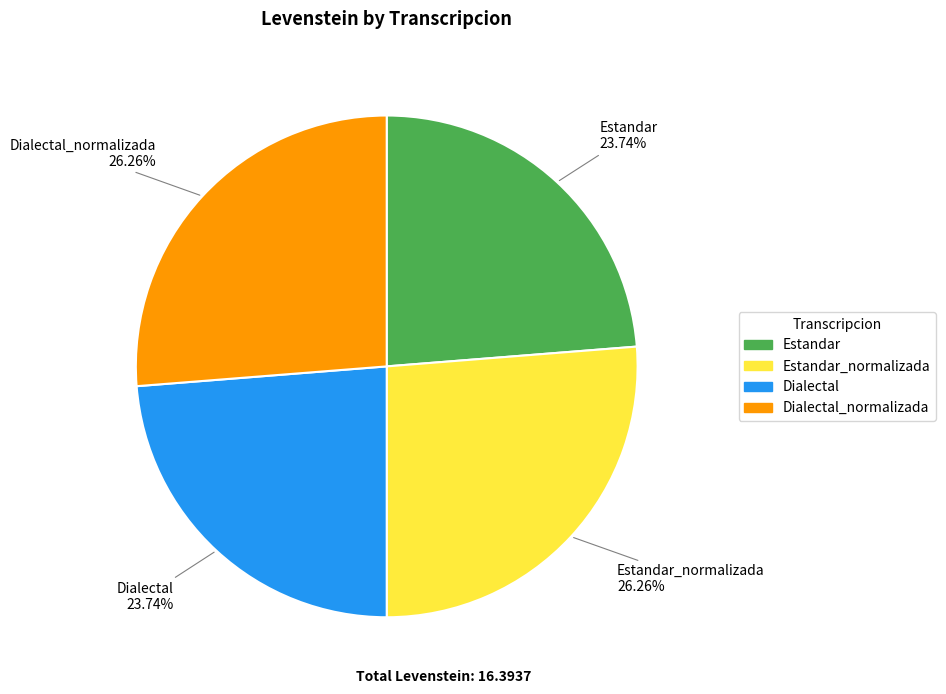

To the nearest percent, what is the average slice percentage?

25%